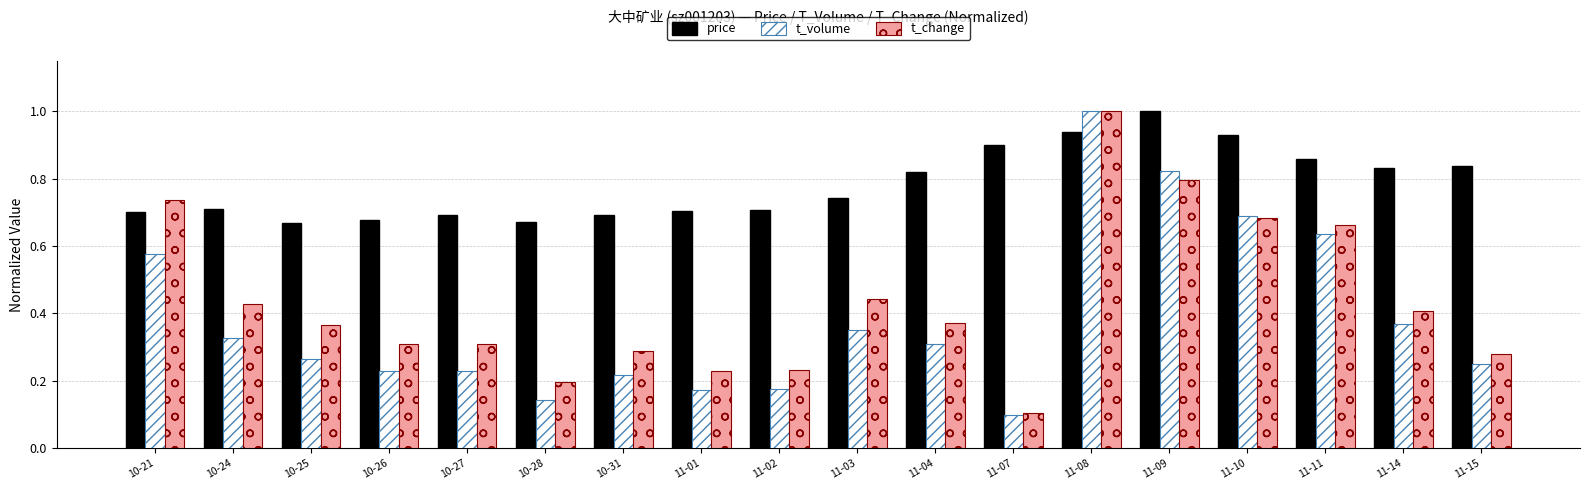

Which series has the widest spread of values?

t_volume